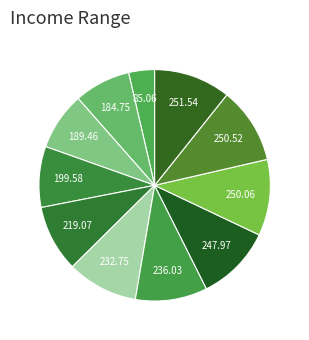

Count the number of slices in the pie.

11